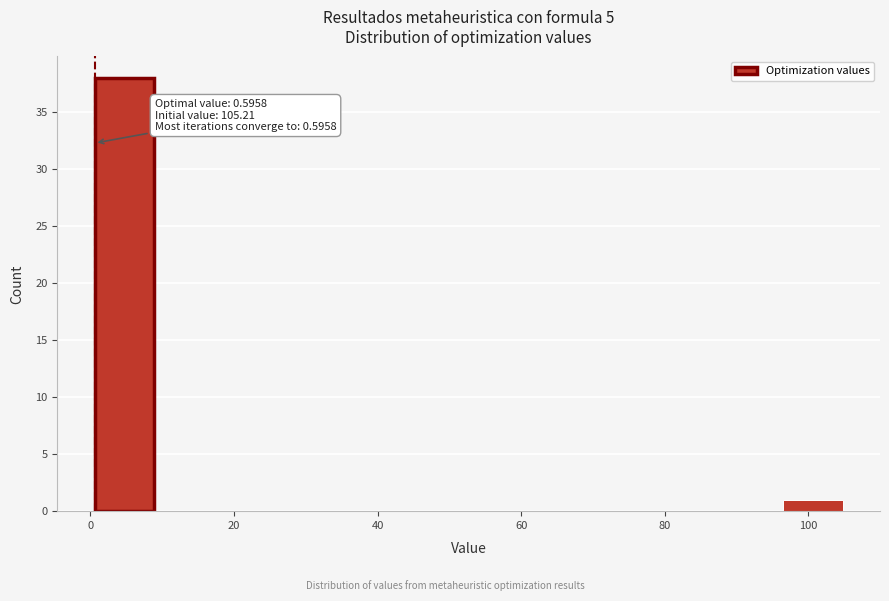

Which range on the x-axis has the tallest bar?

0 to 10